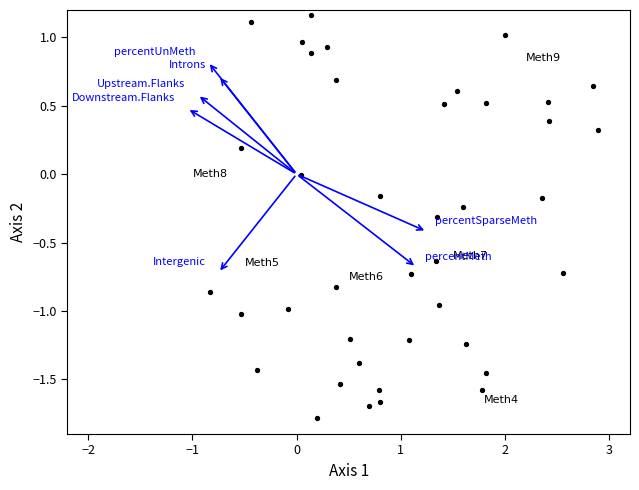

What is the range of Y values (max minus min)?

2.9